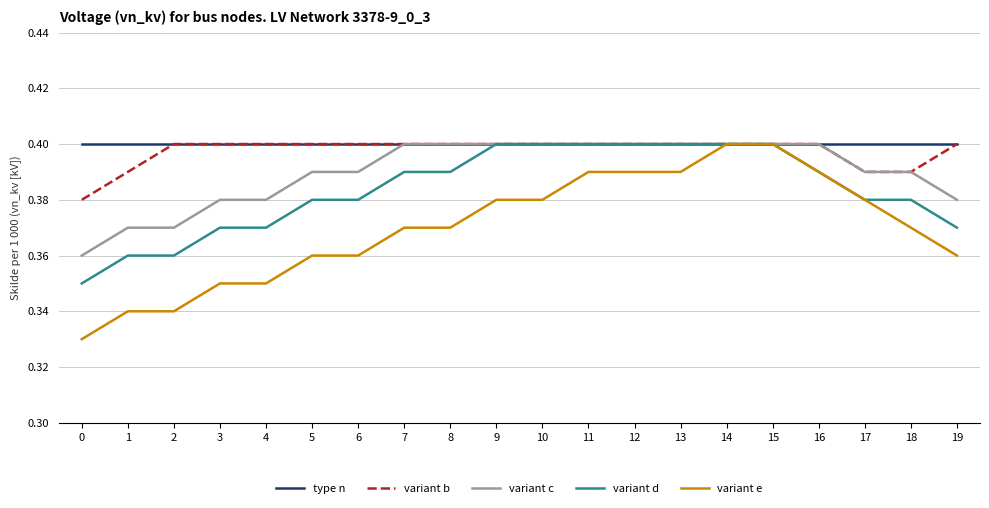

Which series has the largest range (max minus min)?

variant e